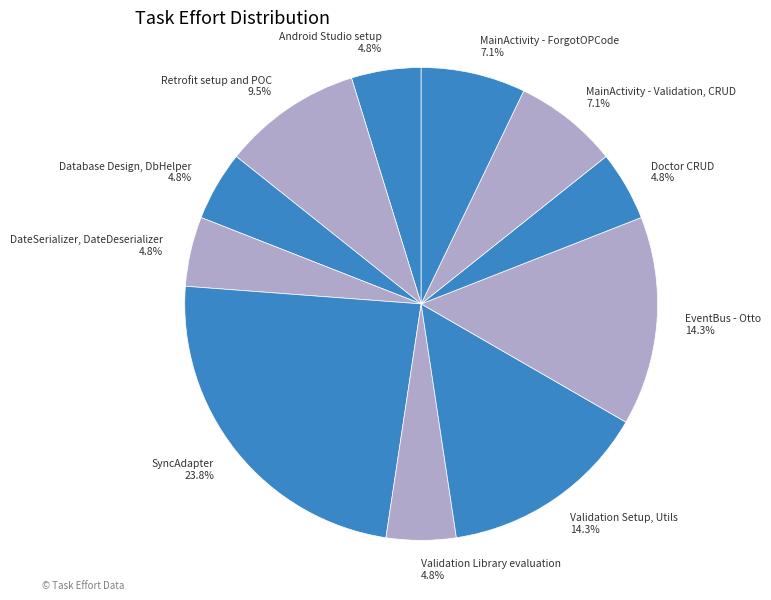

To the nearest percent, what portion does MainActivity - ForgotOPCode represent?

7%